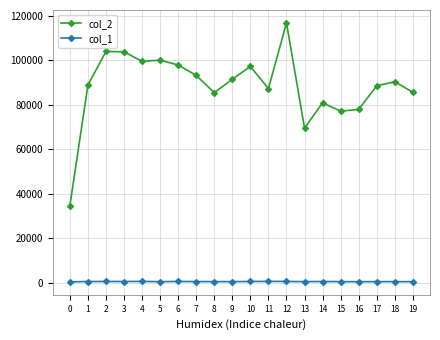

Rank the series by their maximum value, from lowest to highest.

col_1, col_2